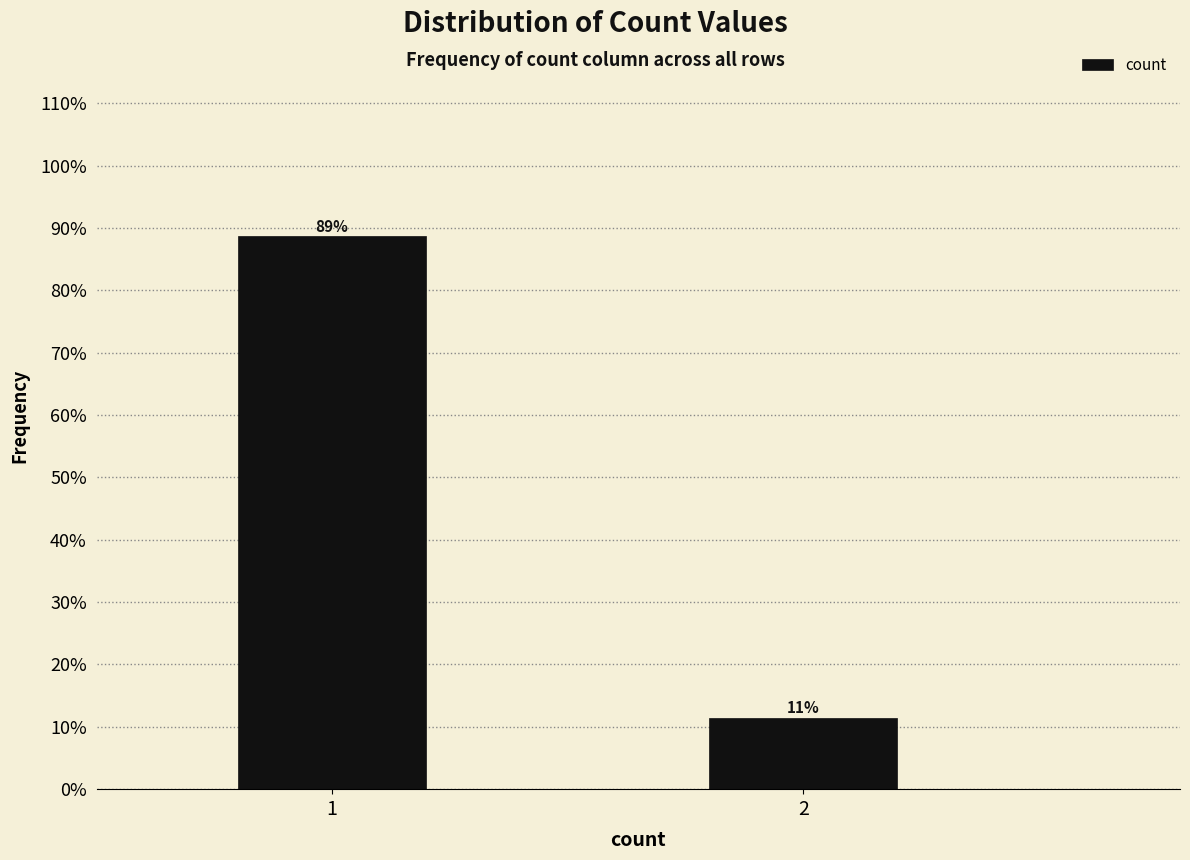

What is the approximate value at 1?

88.6